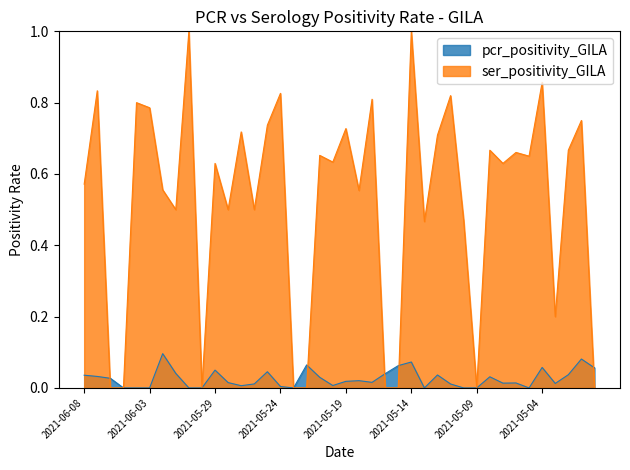

What value does the ser_positivity_GILA series have at 2021-05-03?

0.2